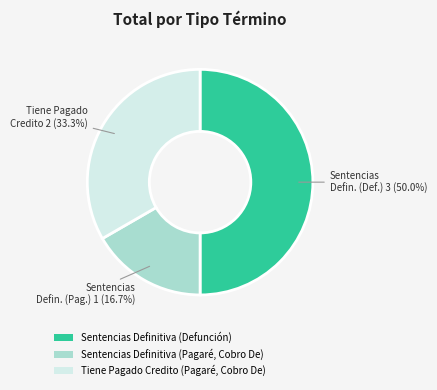

Which slice is the largest?

Sentencias Definitiva (Defunción)